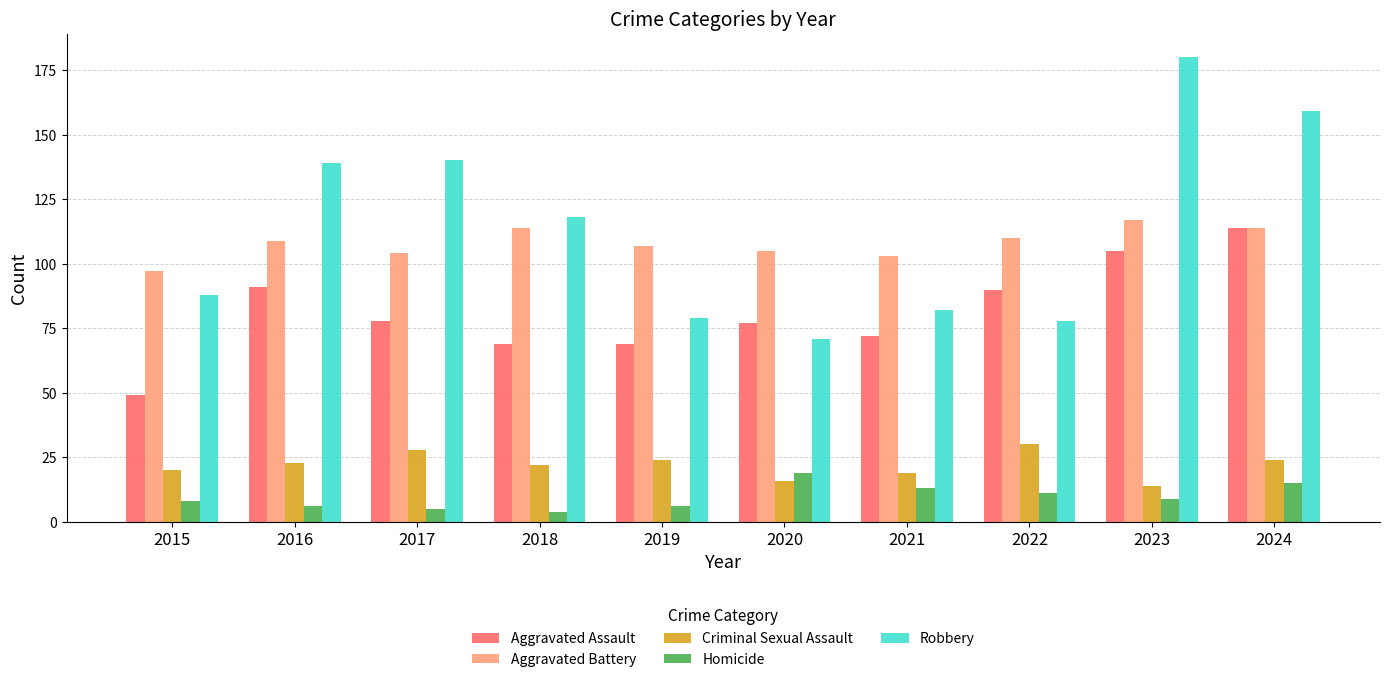

How many groups of bars are there?

10